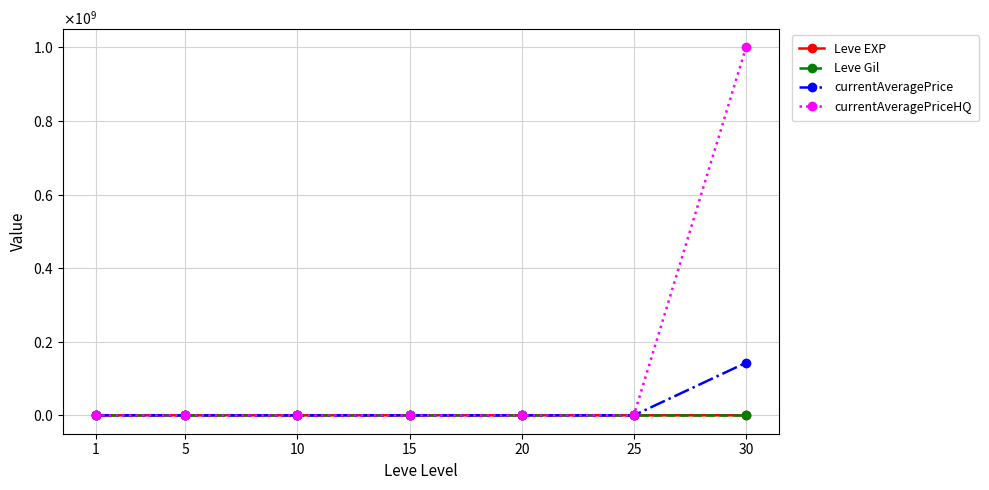

What are all the series names shown in the legend?

Leve EXP, Leve Gil, currentAveragePrice, currentAveragePriceHQ